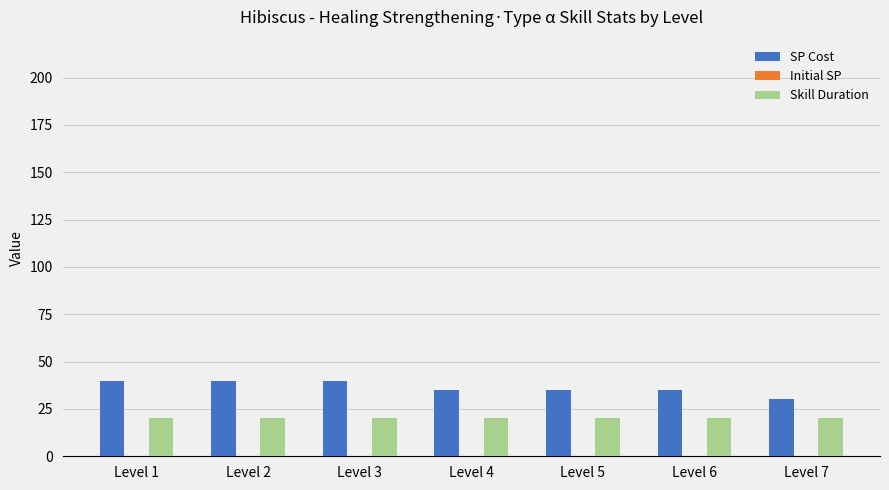

At which label does SP Cost reach its minimum?

Level 7